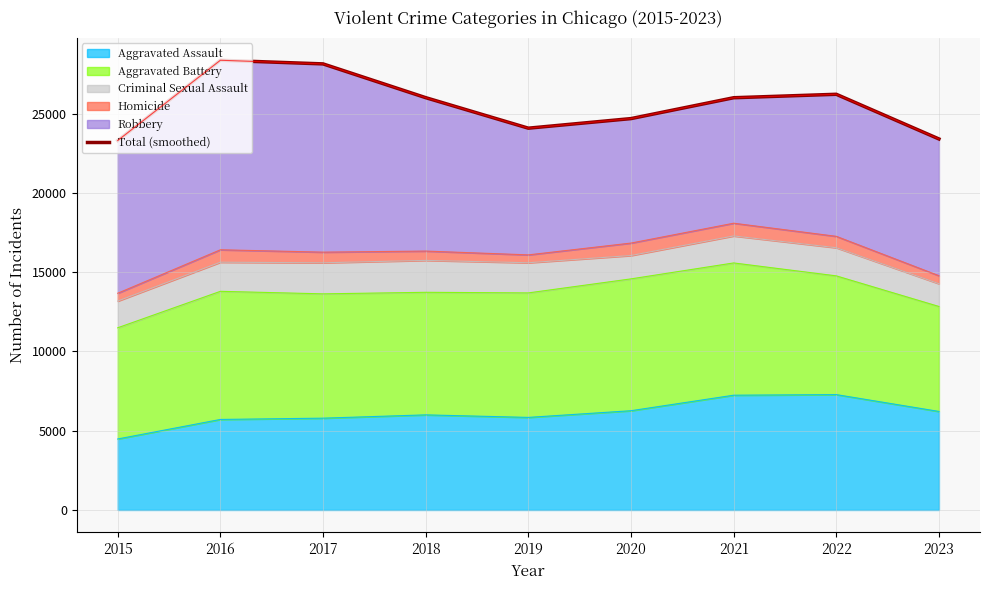

What is the difference between the second highest and second lowest values?

4737